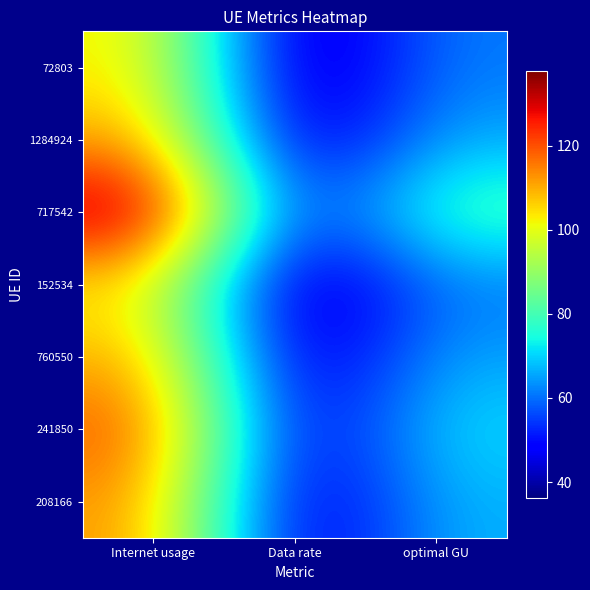

What is the greatest value displayed?

137.8